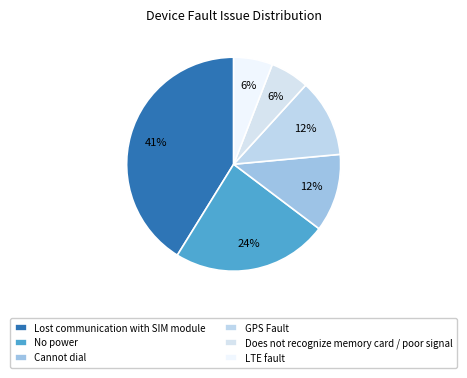

Which category has the biggest portion of the pie?

Lost communication with SIM module